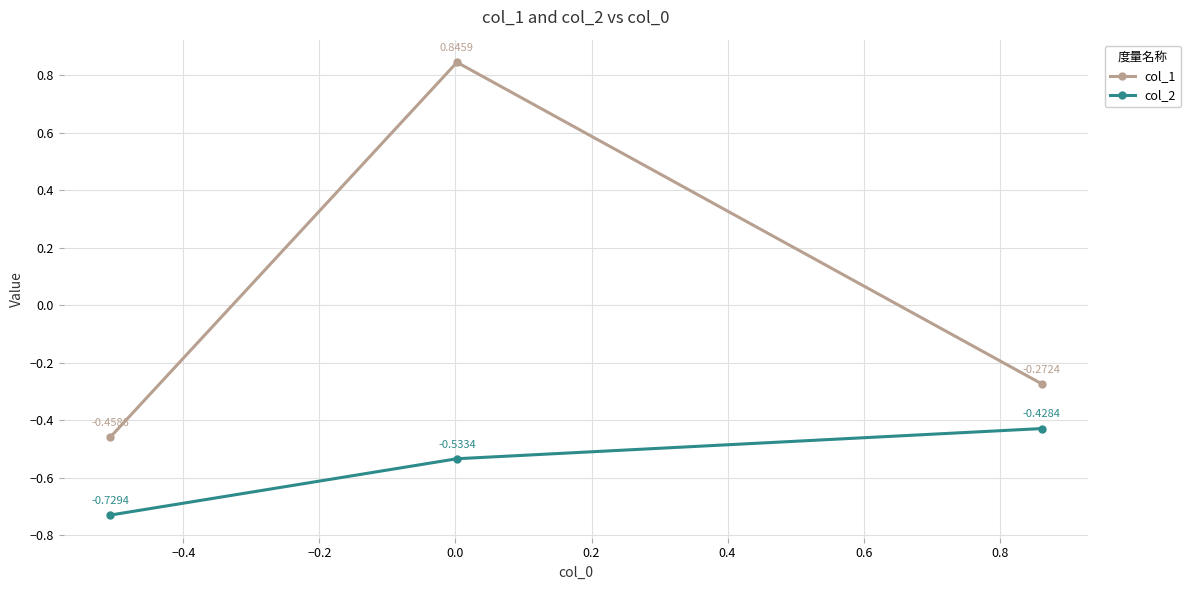

Which series has the largest total across all categories?

col_1